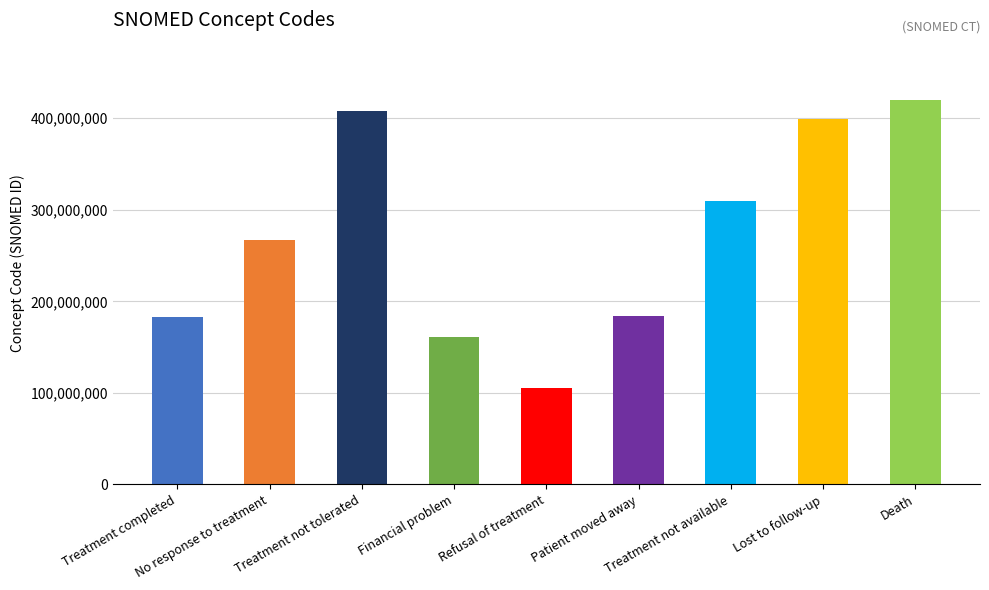

What is the sum of the values at Treatment not tolerated and Death?

827183007